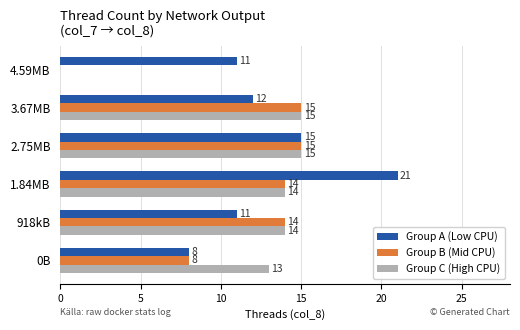

What is the maximum value for Group B (Mid CPU)?

15